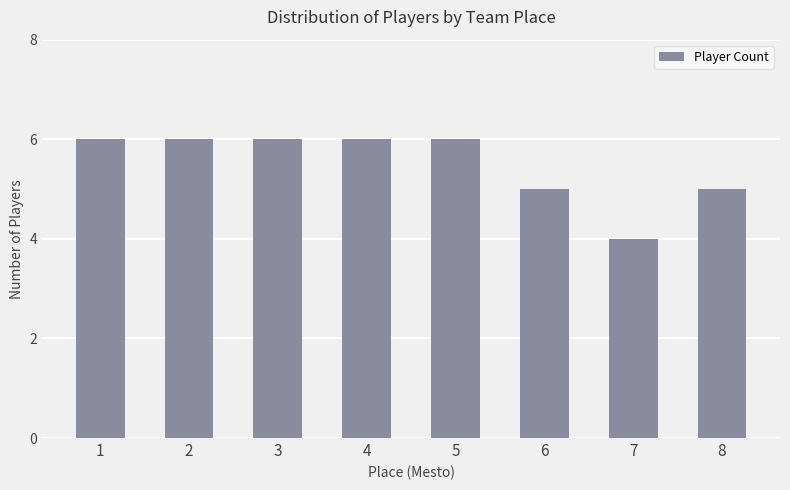

What is the value of the 7th bar from the left?

4